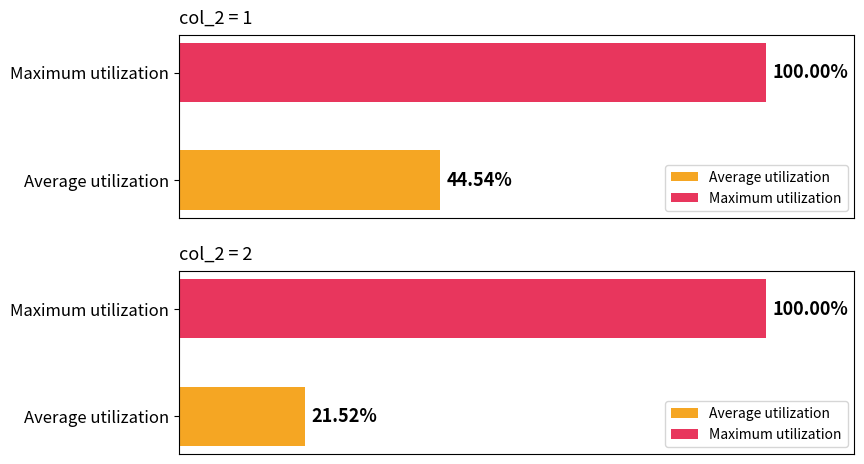

Are the bars horizontal?

Yes